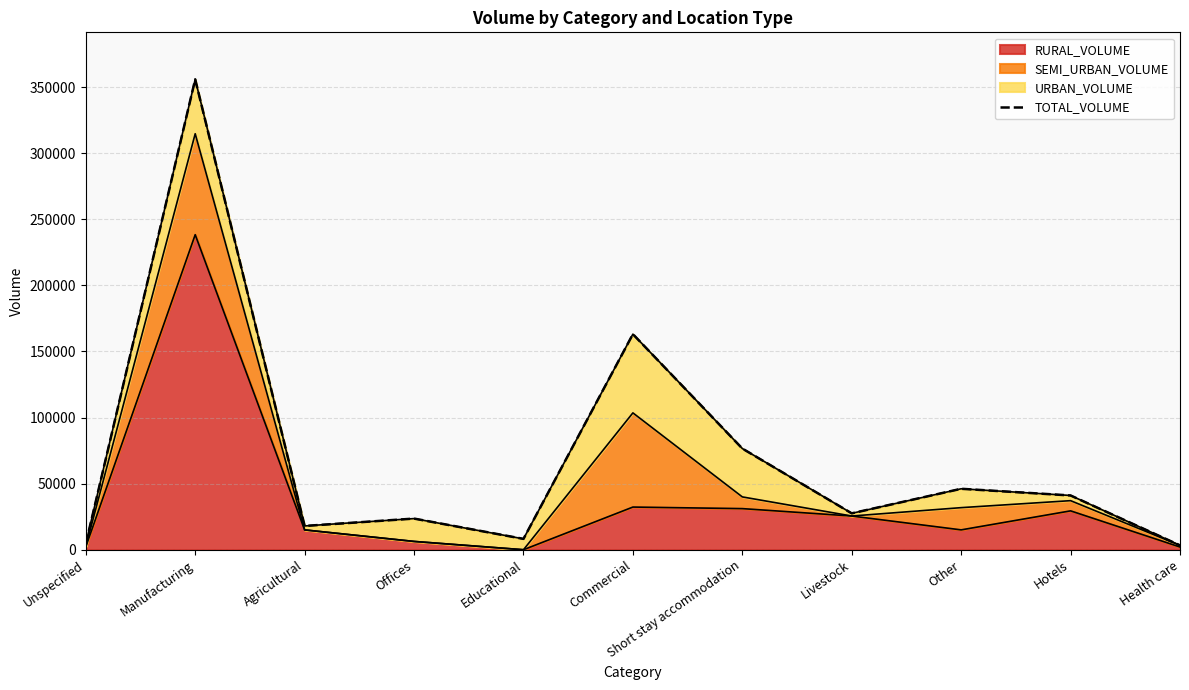

How many points are lower than both their immediate neighbors (excluding endpoints)?

3